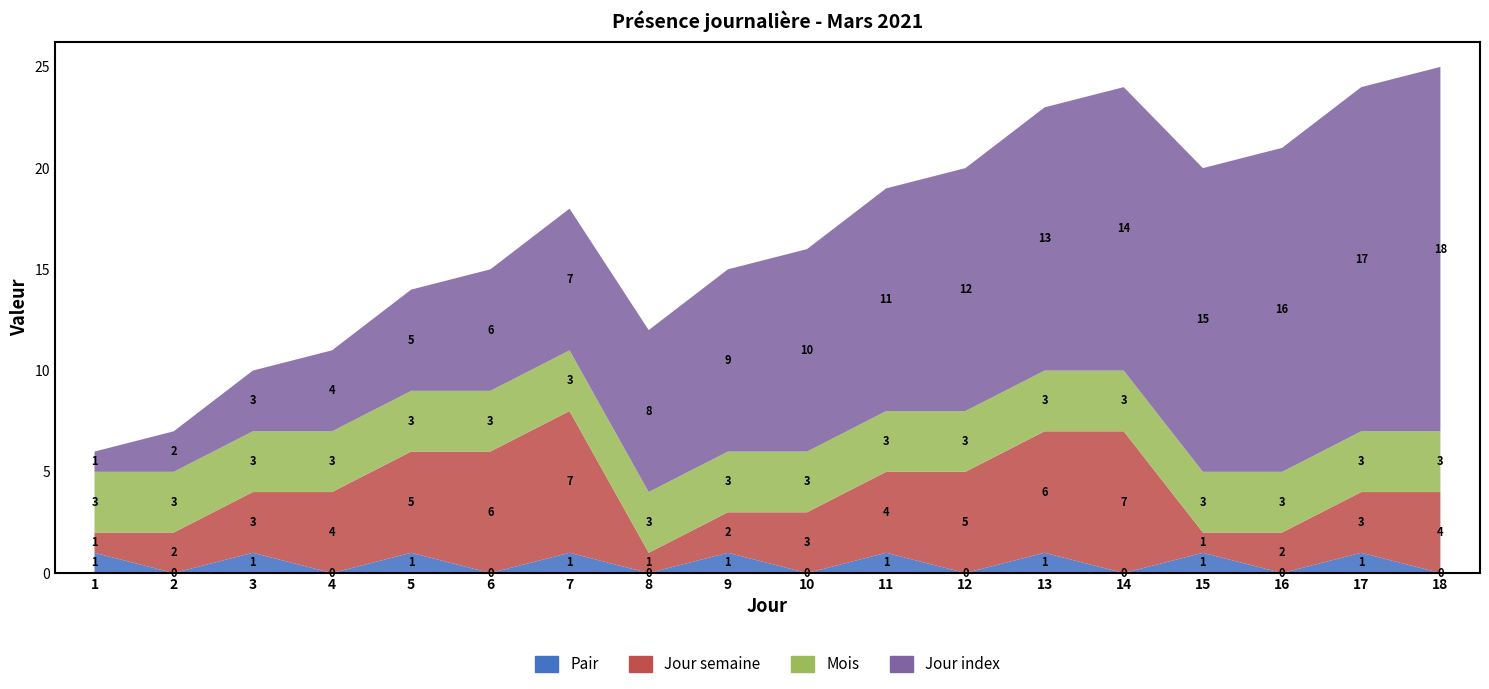

Reading right to left, list all the values displayed in this chart.

Jour num: 18-Jeudi=4	17-Mercredi=3	16-Mardi=2	15-Lundi=1	14-Dimanche=7	13-Samedi=6	12-Vendredi=5	11-Jeudi=4	10-Mercredi=3	9-Mardi=2	8-Lundi=1	7-Dimanche=7	6-Samedi=6	5-Vendredi=5	4-Jeudi=4	3-Mercredi=3	2-Mardi=2	1-Lundi=1
Mois: 18-Jeudi=3	17-Mercredi=3	16-Mardi=3	15-Lundi=3	14-Dimanche=3	13-Samedi=3	12-Vendredi=3	11-Jeudi=3	10-Mercredi=3	9-Mardi=3	8-Lundi=3	7-Dimanche=3	6-Samedi=3	5-Vendredi=3	4-Jeudi=3	3-Mercredi=3	2-Mardi=3	1-Lundi=3
Jour index: 18-Jeudi=18	17-Mercredi=17	16-Mardi=16	15-Lundi=15	14-Dimanche=14	13-Samedi=13	12-Vendredi=12	11-Jeudi=11	10-Mercredi=10	9-Mardi=9	8-Lundi=8	7-Dimanche=7	6-Samedi=6	5-Vendredi=5	4-Jeudi=4	3-Mercredi=3	2-Mardi=2	1-Lundi=1
Pair: 18-Jeudi=0	17-Mercredi=1	16-Mardi=0	15-Lundi=1	14-Dimanche=0	13-Samedi=1	12-Vendredi=0	11-Jeudi=1	10-Mercredi=0	9-Mardi=1	8-Lundi=0	7-Dimanche=1	6-Samedi=0	5-Vendredi=1	4-Jeudi=0	3-Mercredi=1	2-Mardi=0	1-Lundi=1